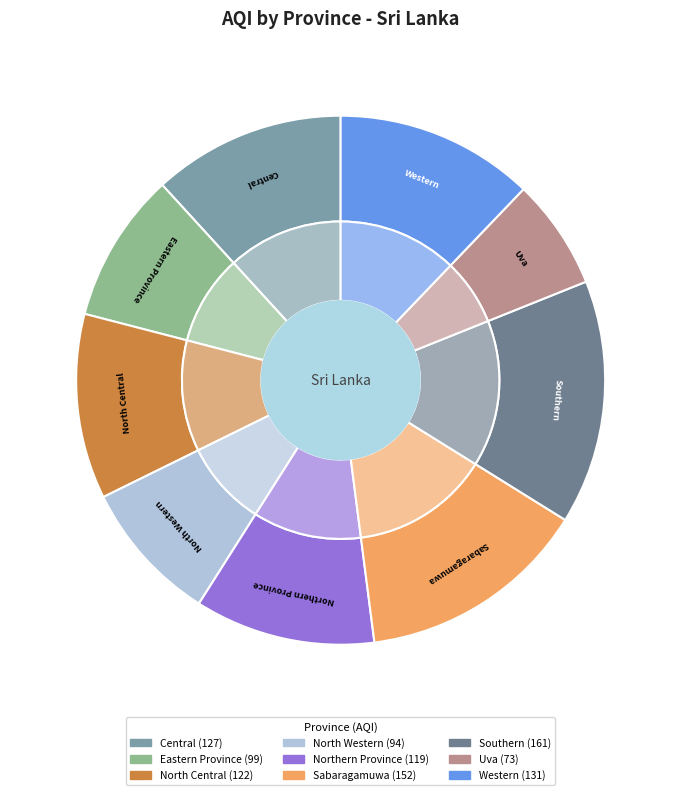

Does Central account for over 50% of the chart?

No